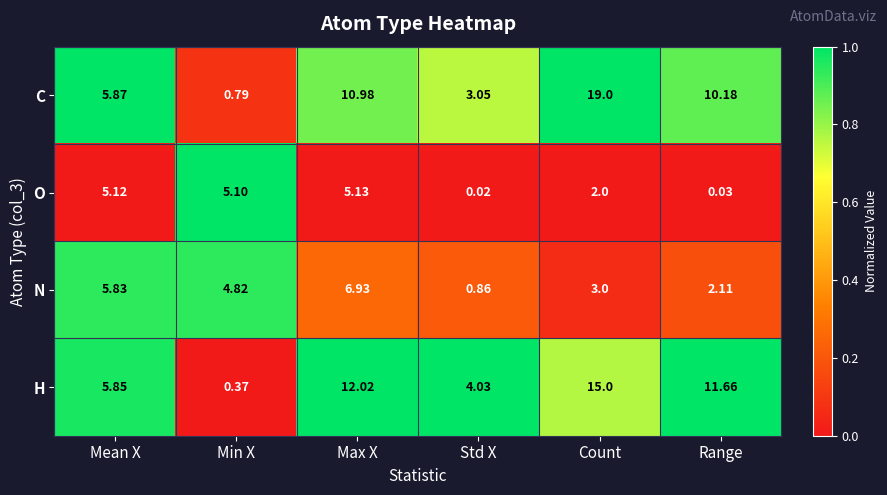

At which label is H closest to 7?

Mean X